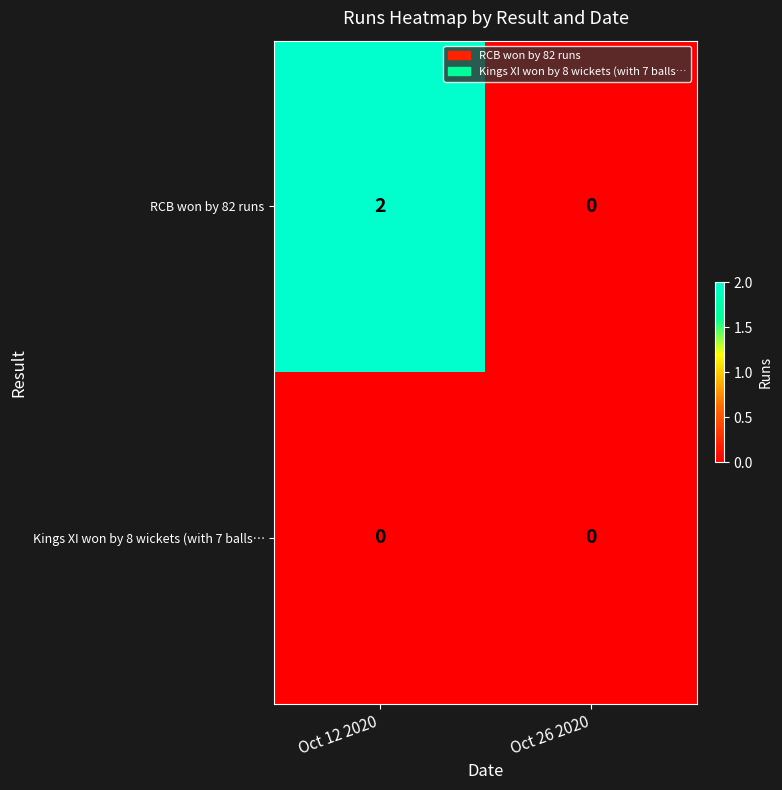

At Oct 12 2020, list the series in order from largest to smallest.

RCB won by 82 runs, Kings XI won by 8 wickets (with 7 balls…